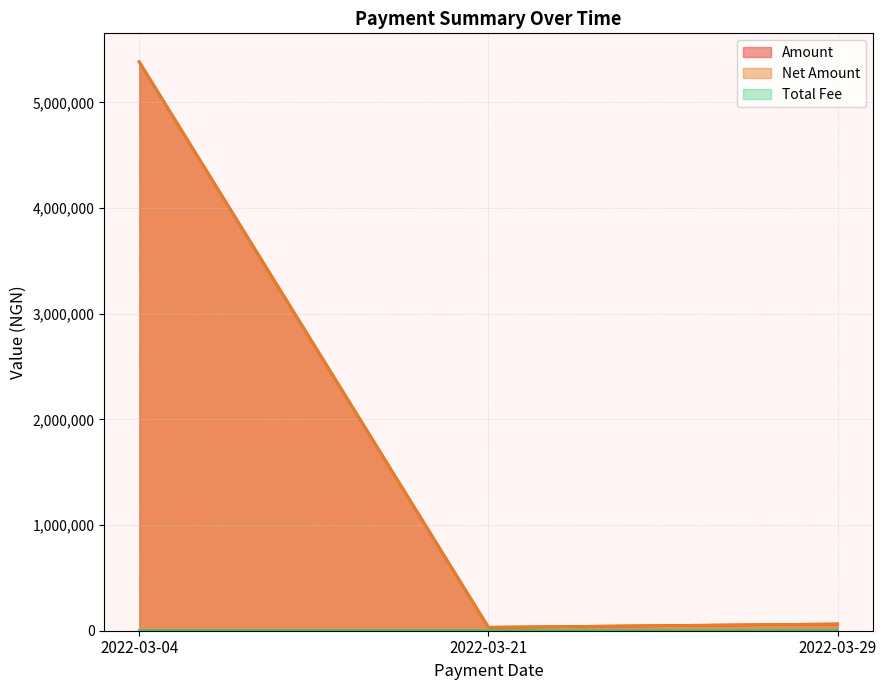

Does the chart have visible grid lines?

Yes